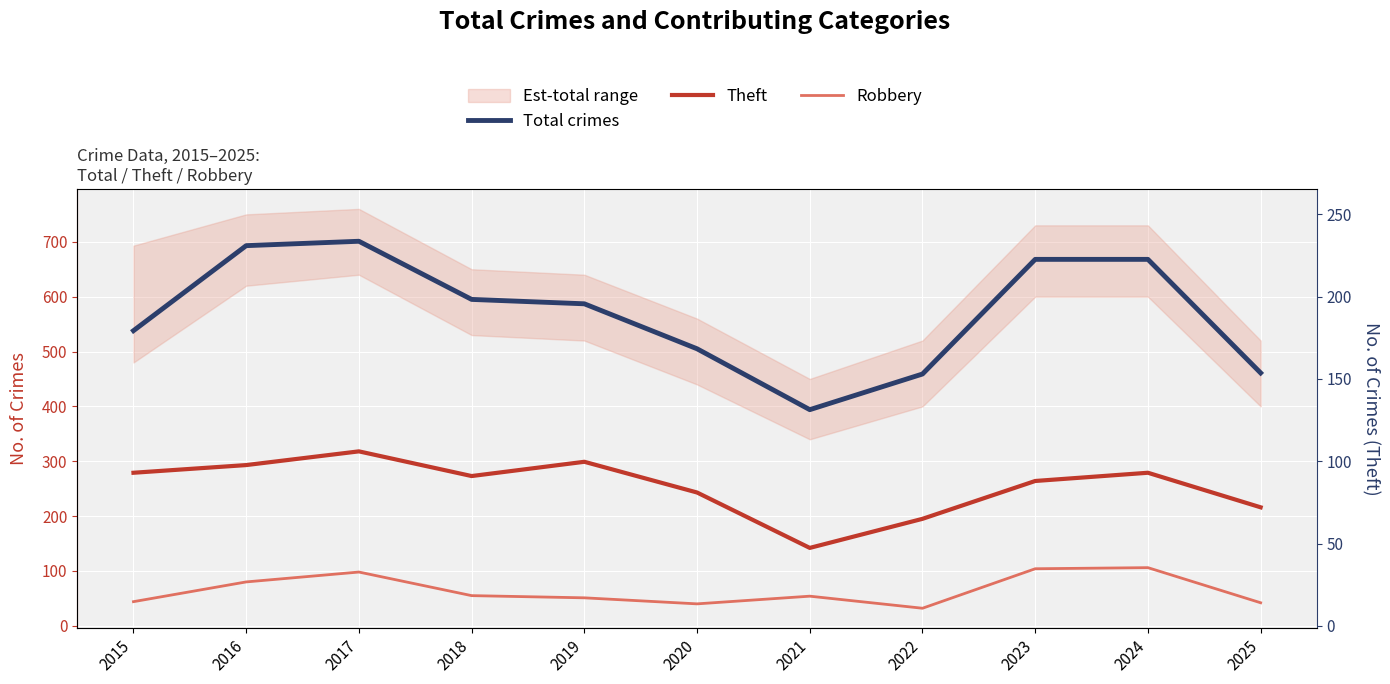

What is the spread (max minus min) of values at 2018?

540